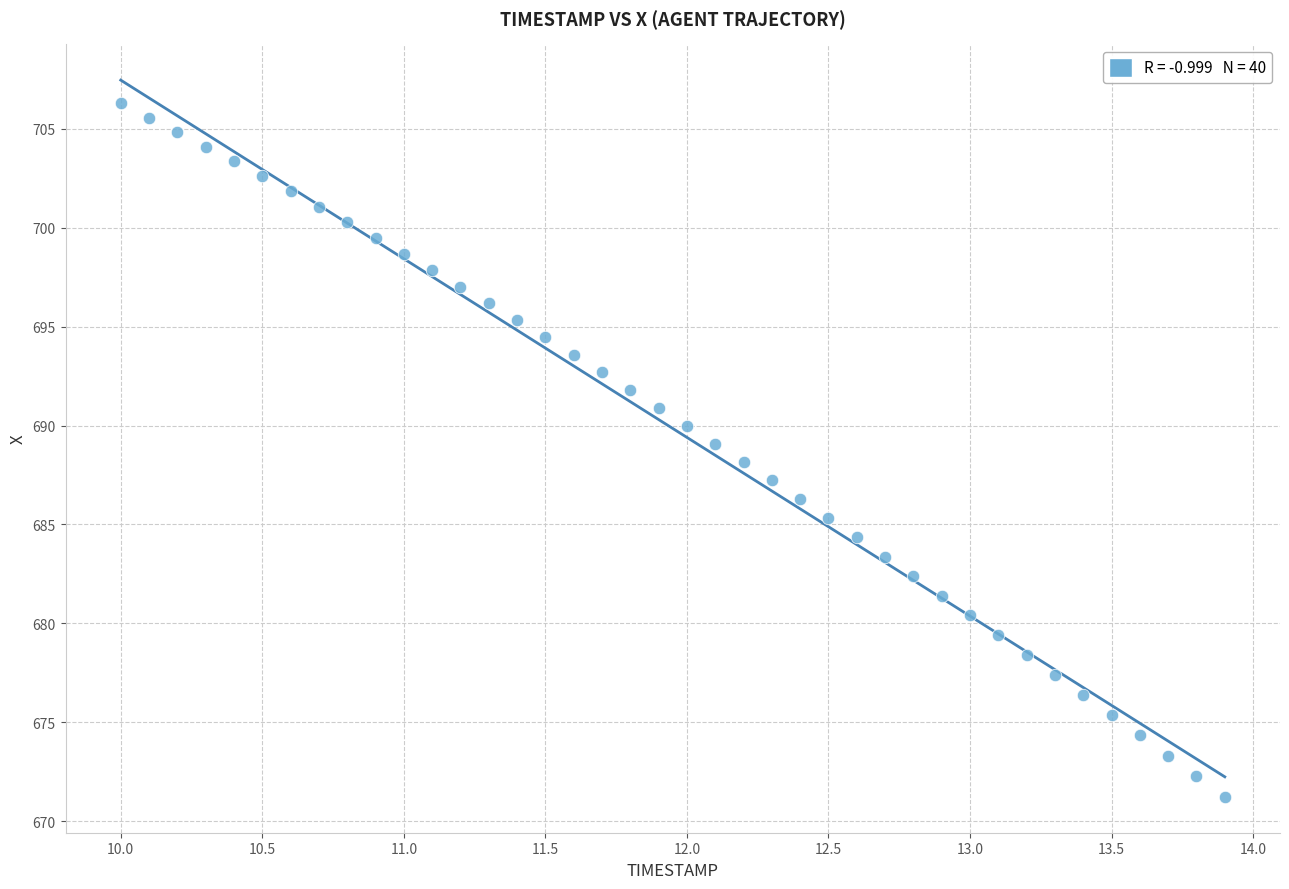

What is the range of X values (max minus min)?

3.9